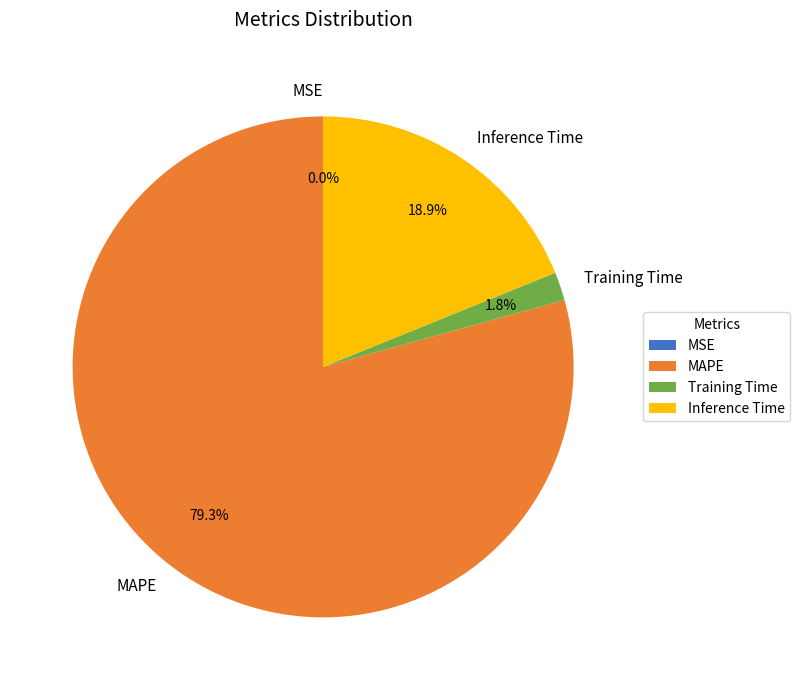

True or false: MAPE accounts for 69% of the total.

False